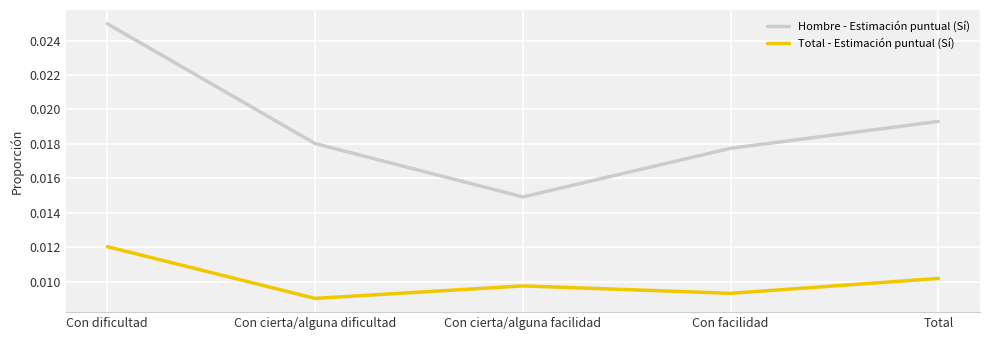

What position from the left is Con dificultad?

1